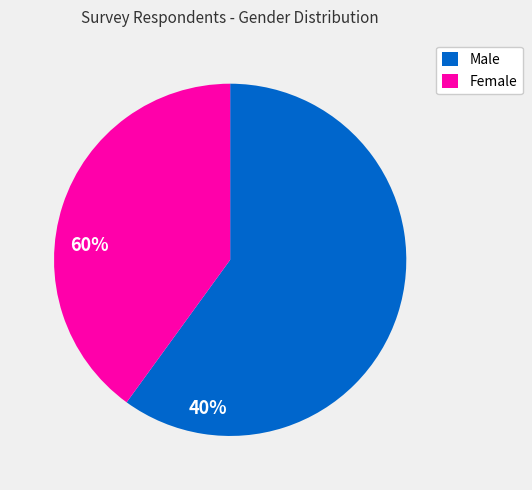

Rank the categories by value from lowest to highest.

Female, Male